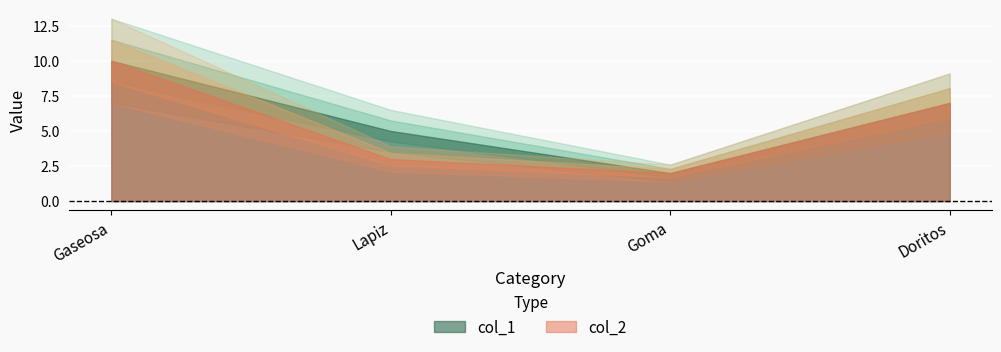

Between Gaseosa and Lapiz, which series saw the biggest shift?

col_2